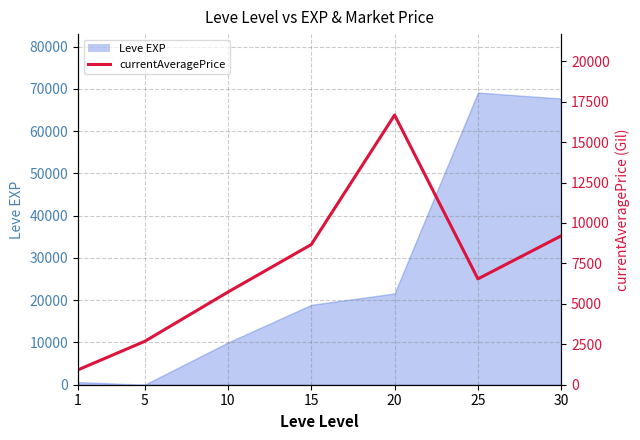

Reading left to right, extract all data points from this chart.

1=920.8	5=2680.0	10=5729.9	15=8666.3	20=16673.0	25=6543.1	30=9204.0